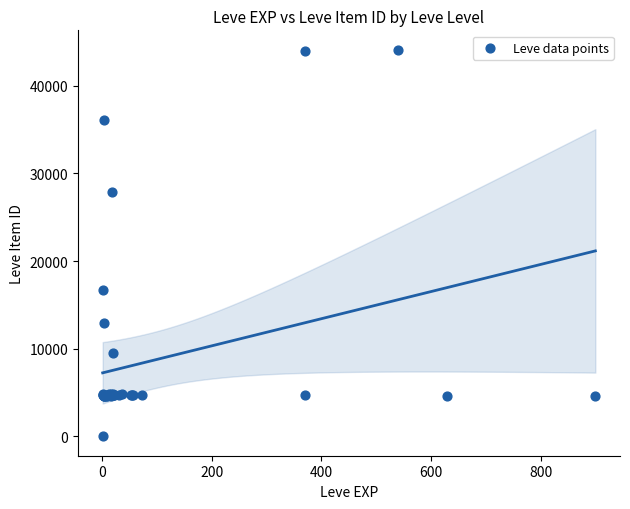

What Y value in the scatter plot is closest to 22050?

16734